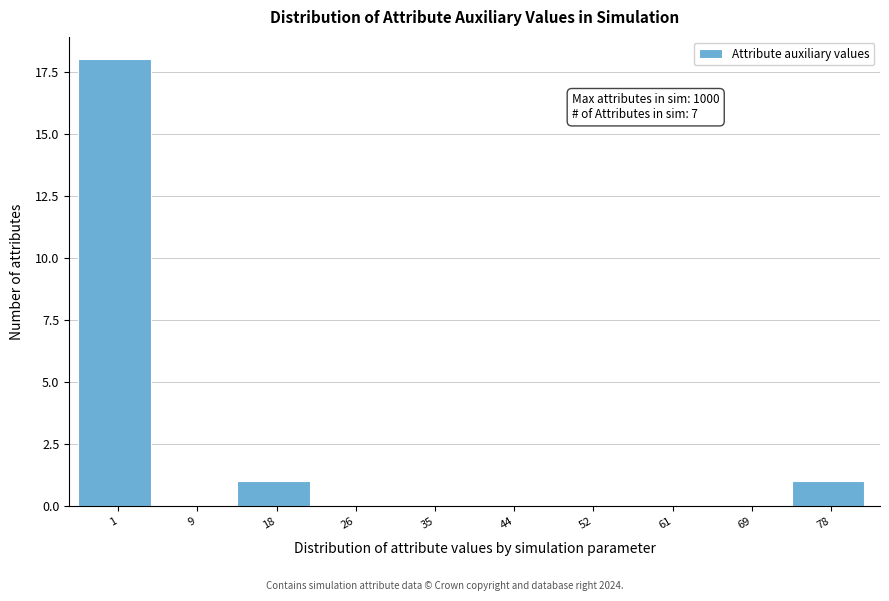

Reading right to left, what are all the values shown in this chart?

78=1	69=0	61=0	52=0	44=0	35=0	26=0	18=1	9=0	1=18